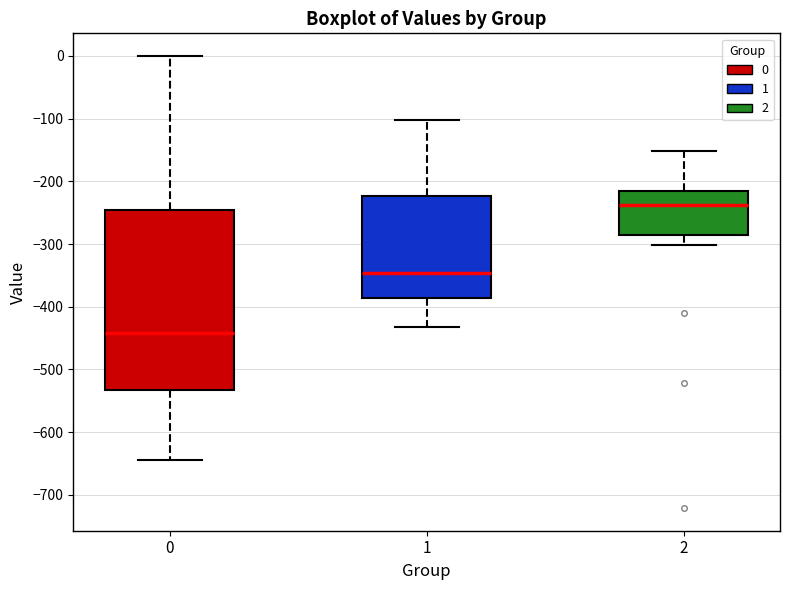

Which box's median line is the highest?

2